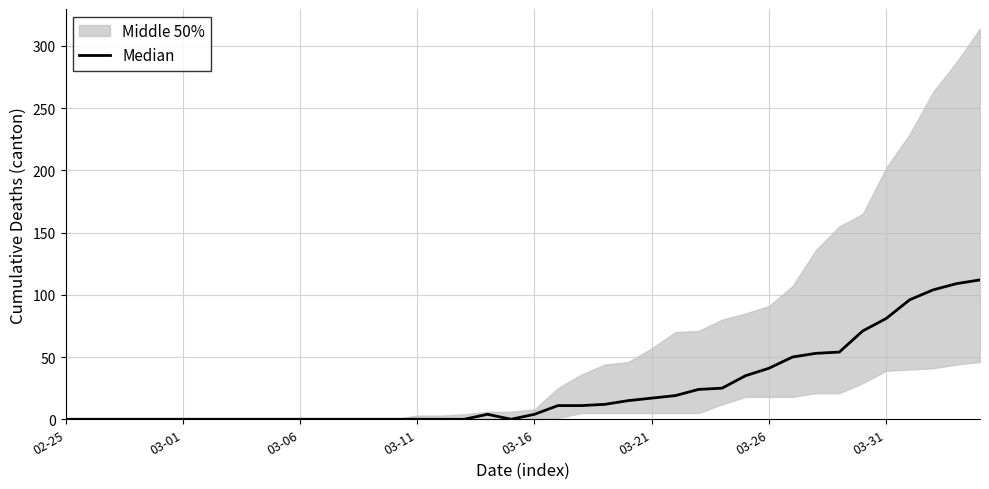

The value at 02-25 is -70. True or false?

False